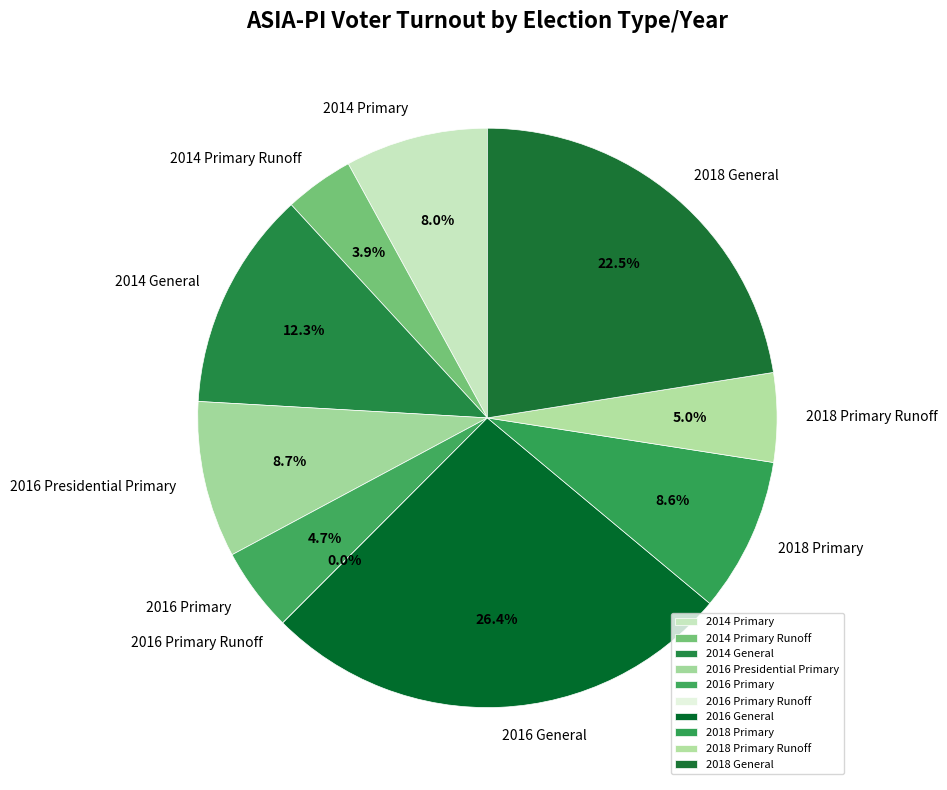

To the nearest percent, what is the combined percentage of 2014 General and 2016 Primary Runoff?

12%